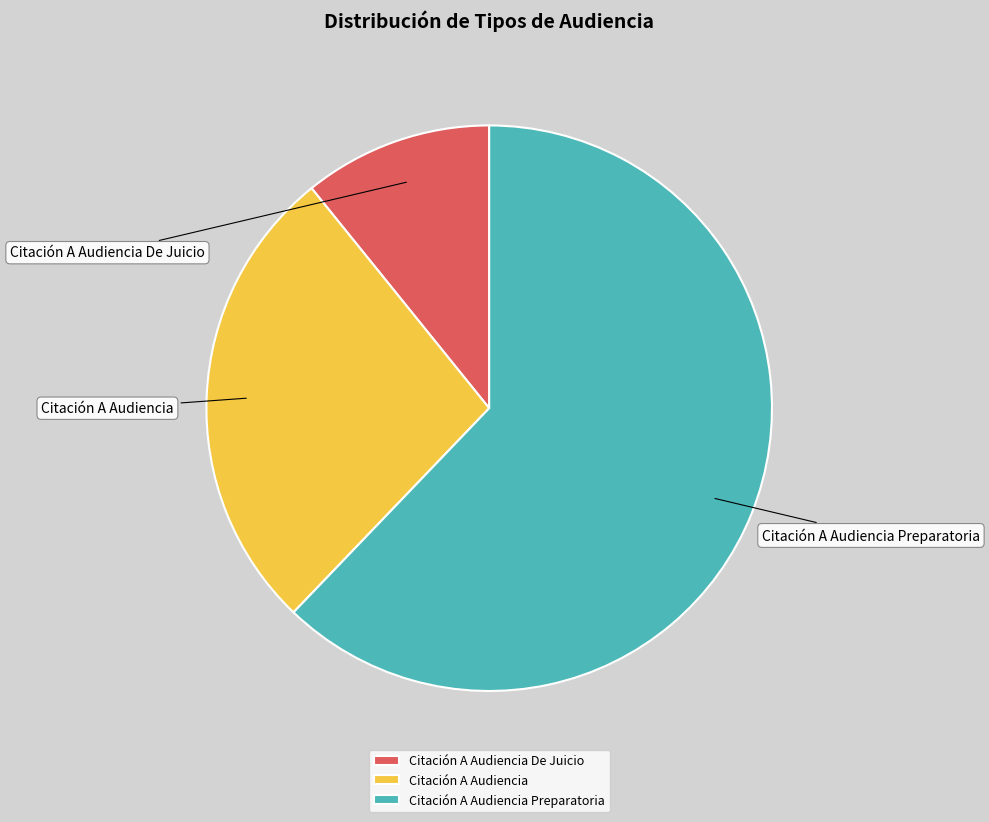

True or false: Citación A Audiencia accounts for 14% of the total.

False